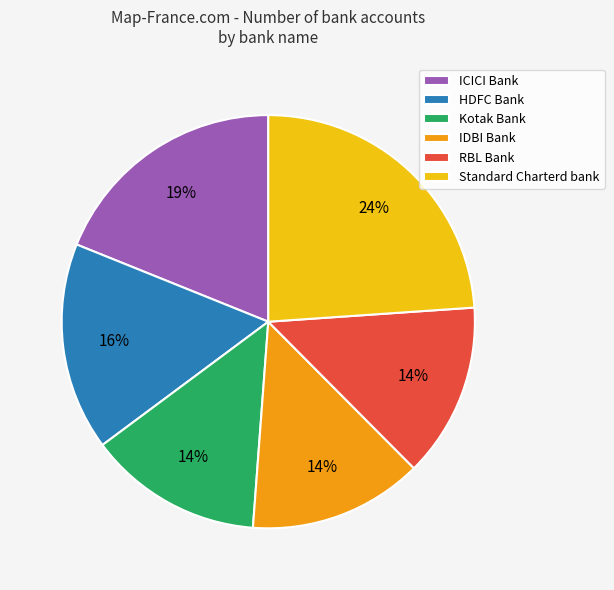

Do Standard Charterd bank and HDFC Bank together represent more than half of the pie?

No